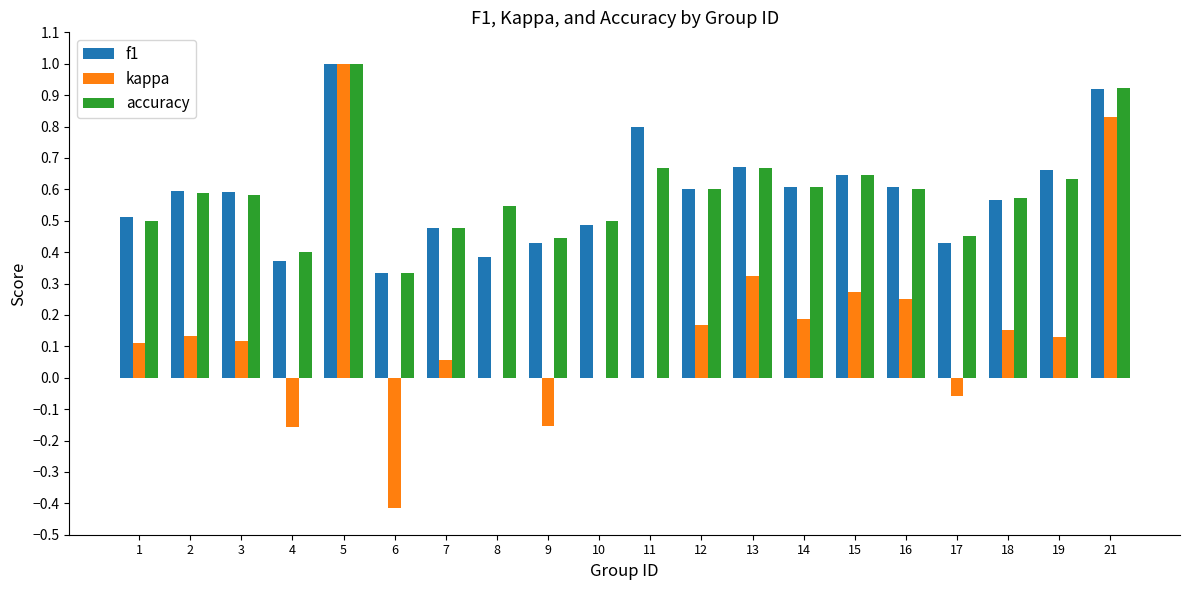

At which category does the chart reach its peak across all series?

5